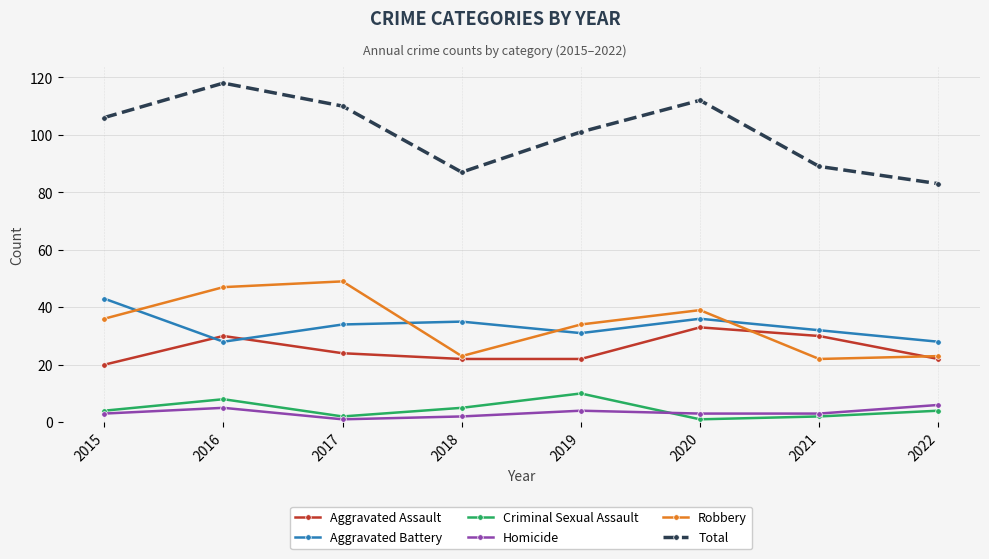

What is the difference between the maximum and second lowest values in the Total series?

31